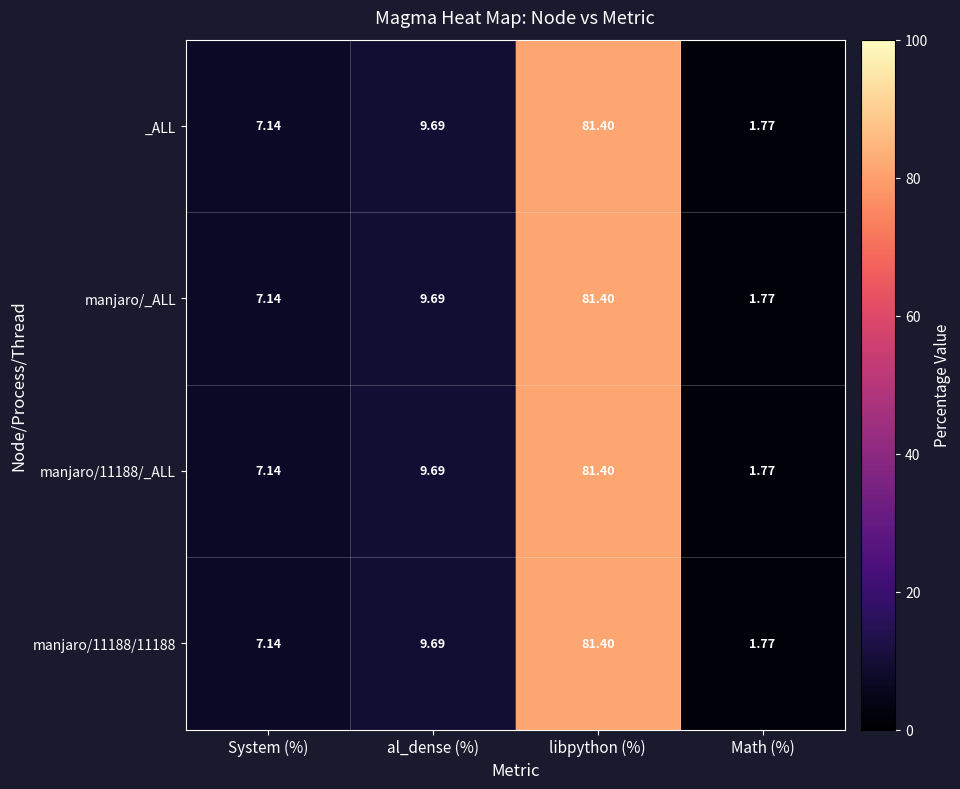

Rank the categories by _ALL value from highest to lowest.

libpython (%), al_dense (%), System (%), Math (%)